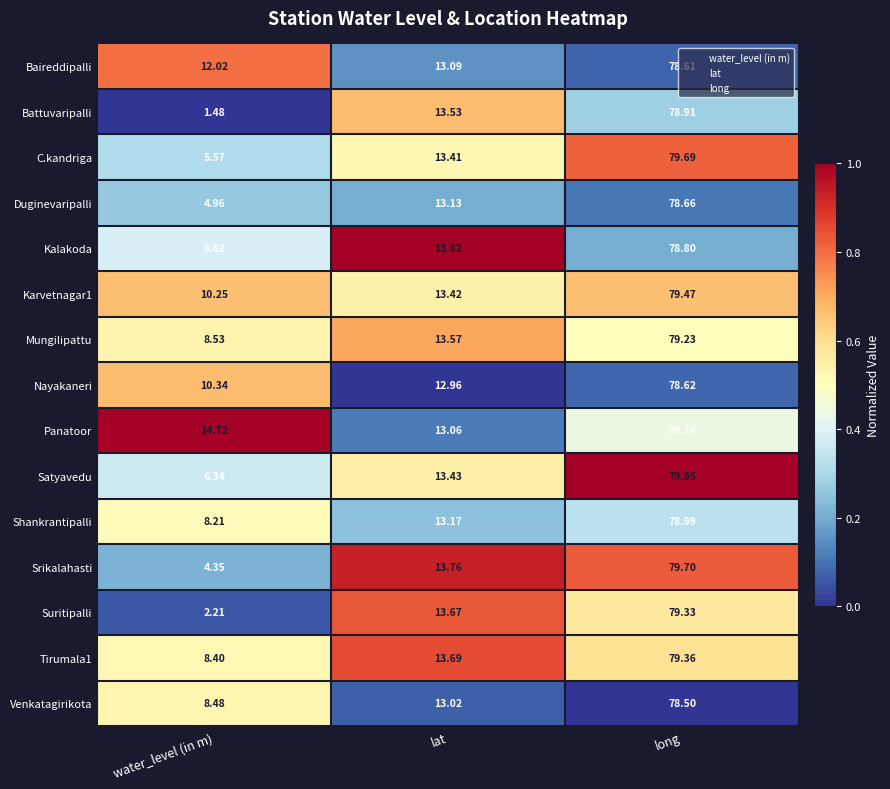

Which series has the largest range (max minus min)?

Battuvaripalli